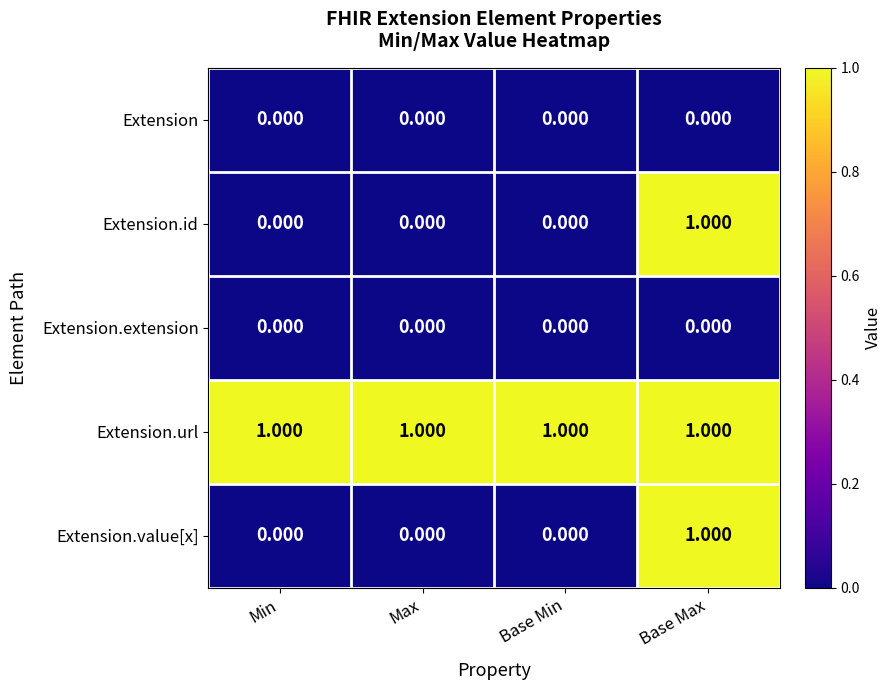

What is the difference between the highest and lowest values at Max?

1